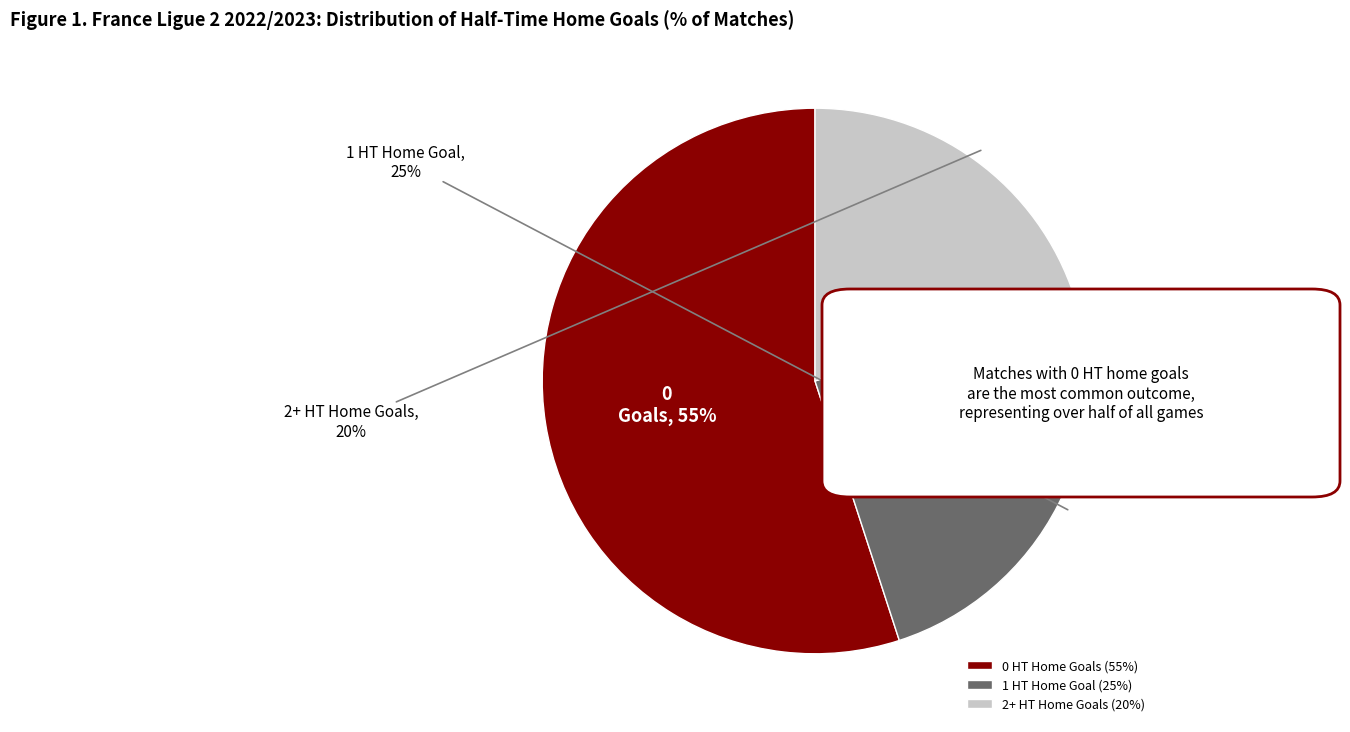

How many segments does this pie chart have?

3